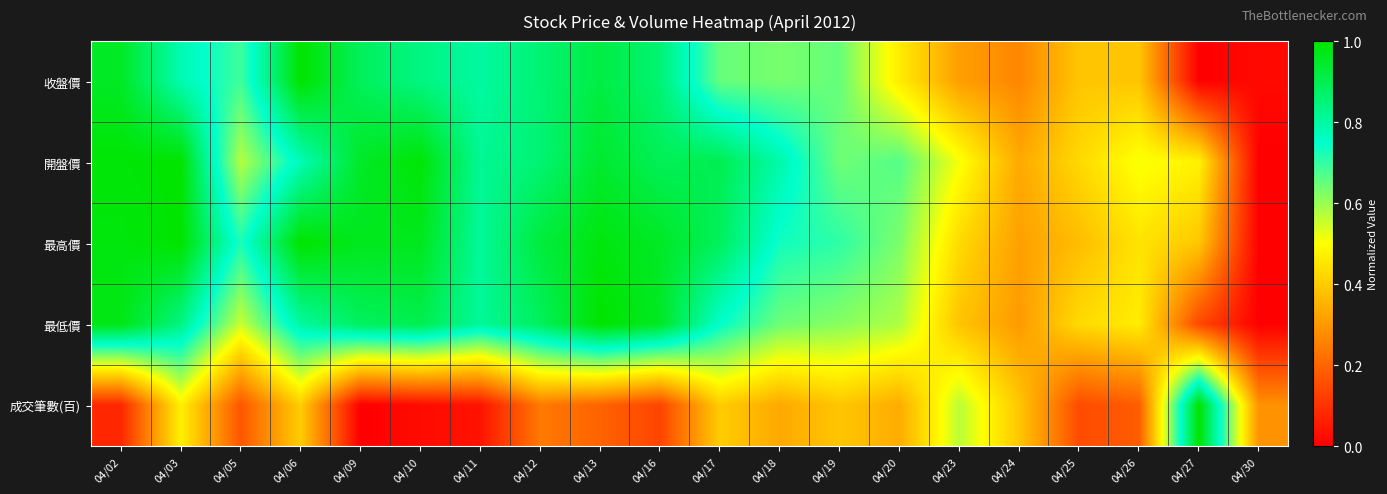

Which series changed the most between 04/11 and 04/24?

收盤價